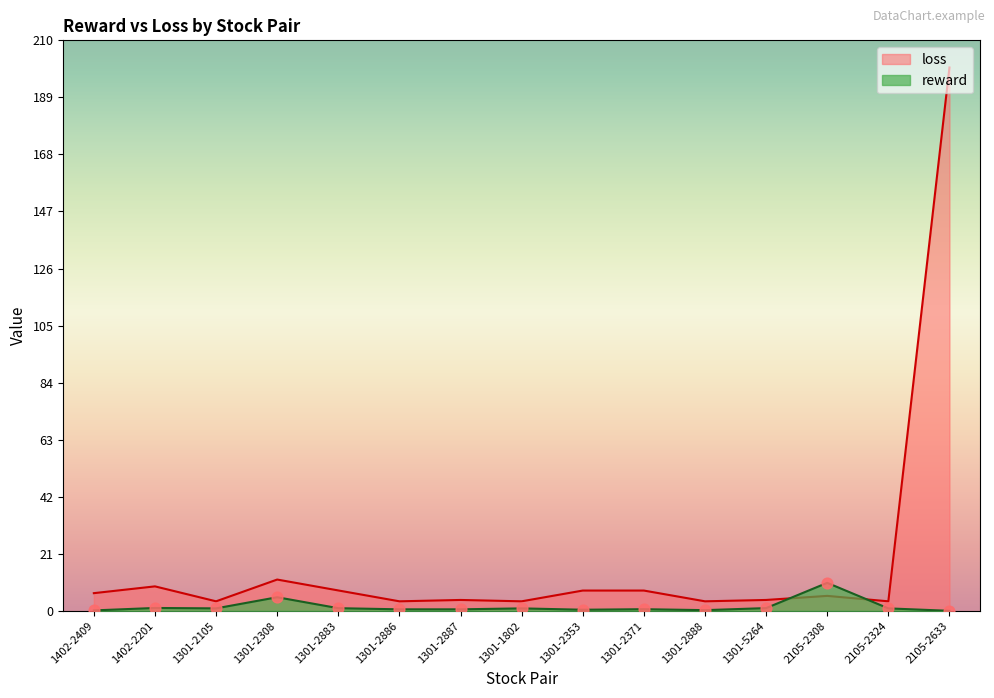

What is the total value across all series at 1301-2887?

4.5